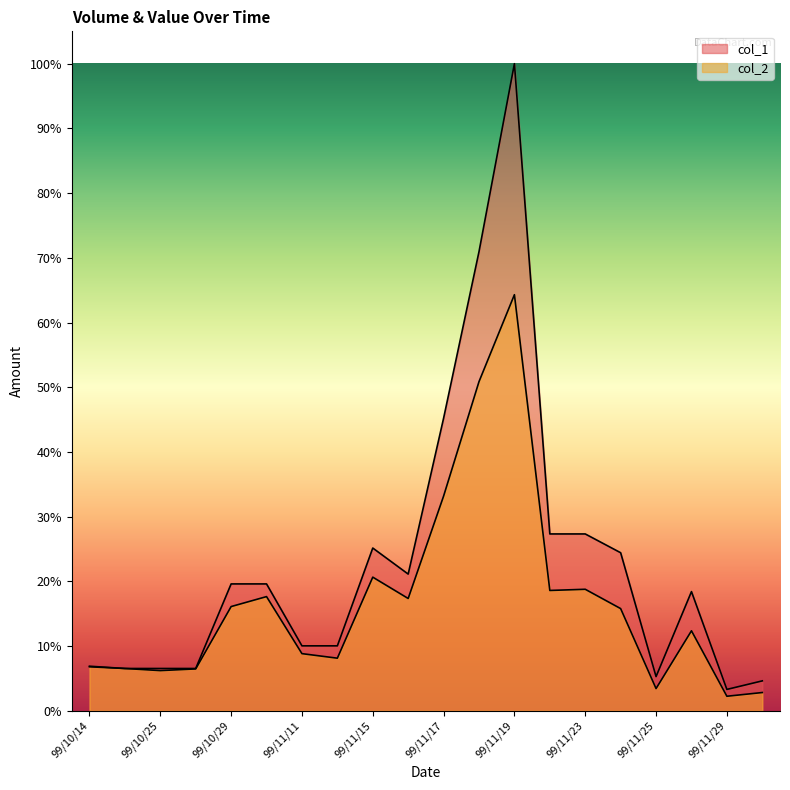

The value of col_1 at 99/11/23 is 15.5. True or false?

False